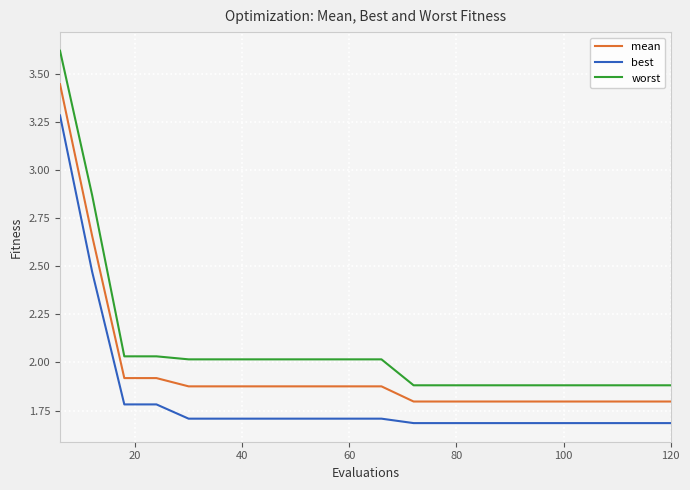

Which series has the widest spread of values?

worst